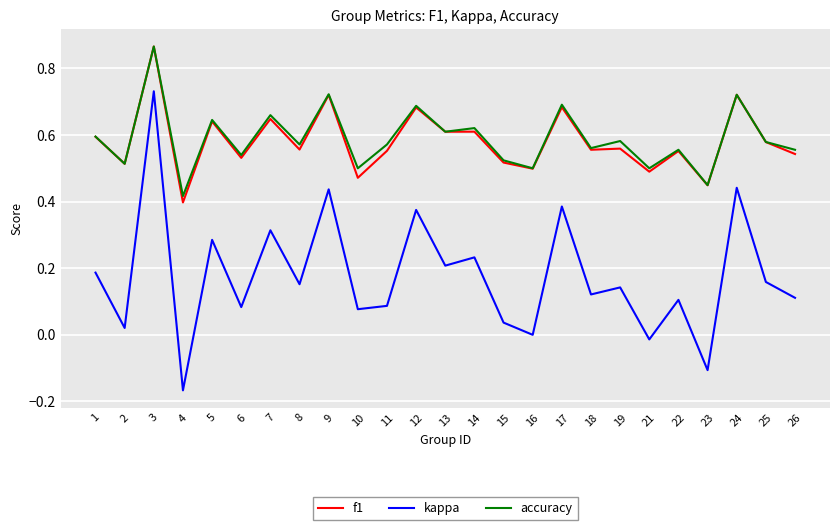

Which series has the widest spread of values?

kappa